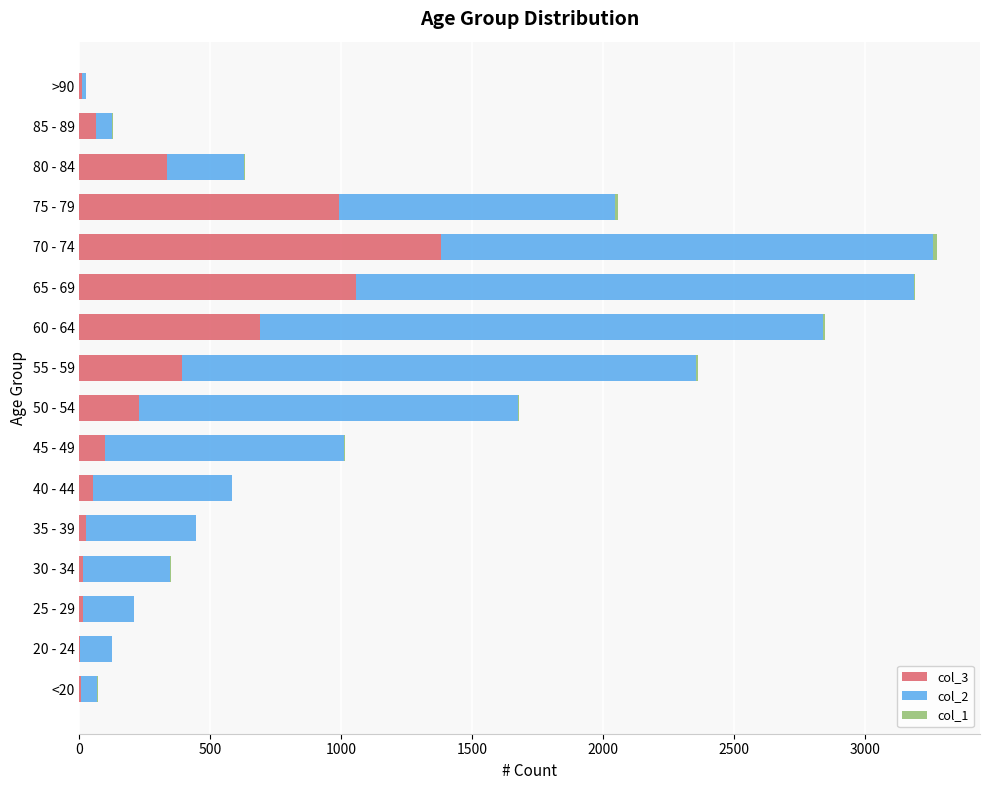

The col_3 series shows 9 at >90. True or false?

True